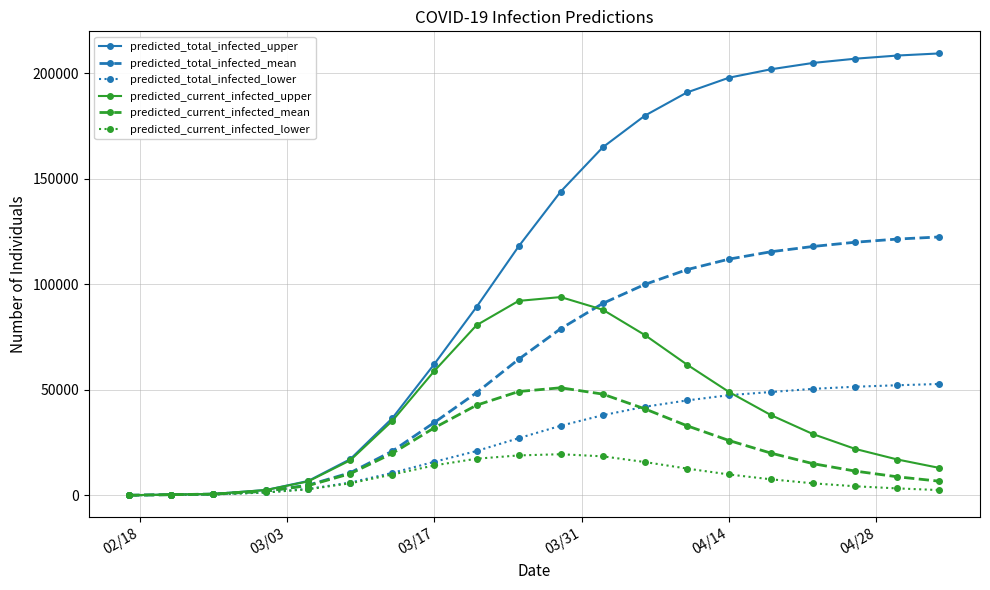

Which series has the largest total across all categories?

predicted_total_infected_upper